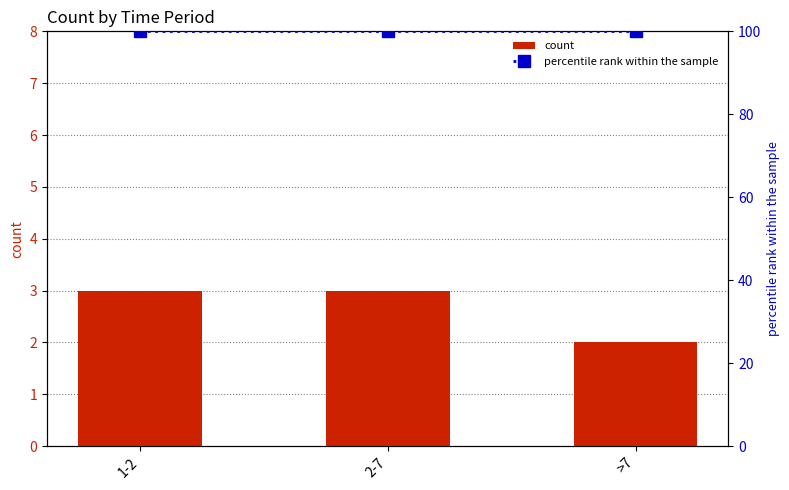

Reading right to left, transcribe all the data shown in this chart.

count: 2	3	3
percentile rank within the sample: 100	100	100